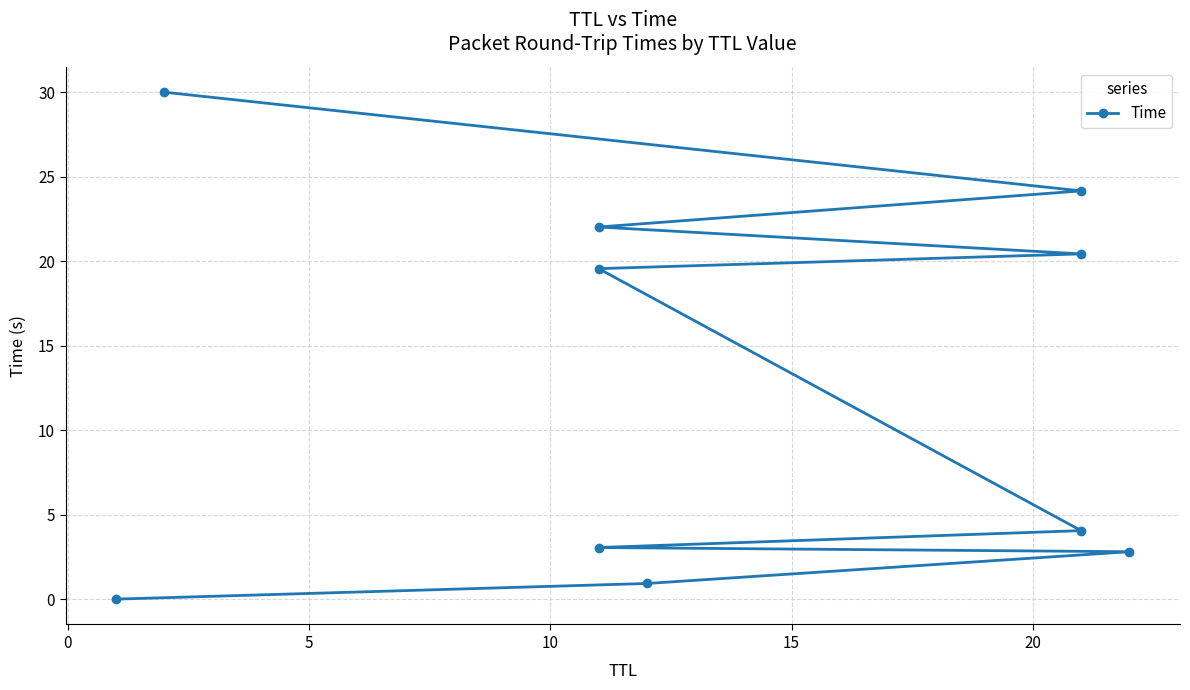

Count the number of categories in the chart.

10